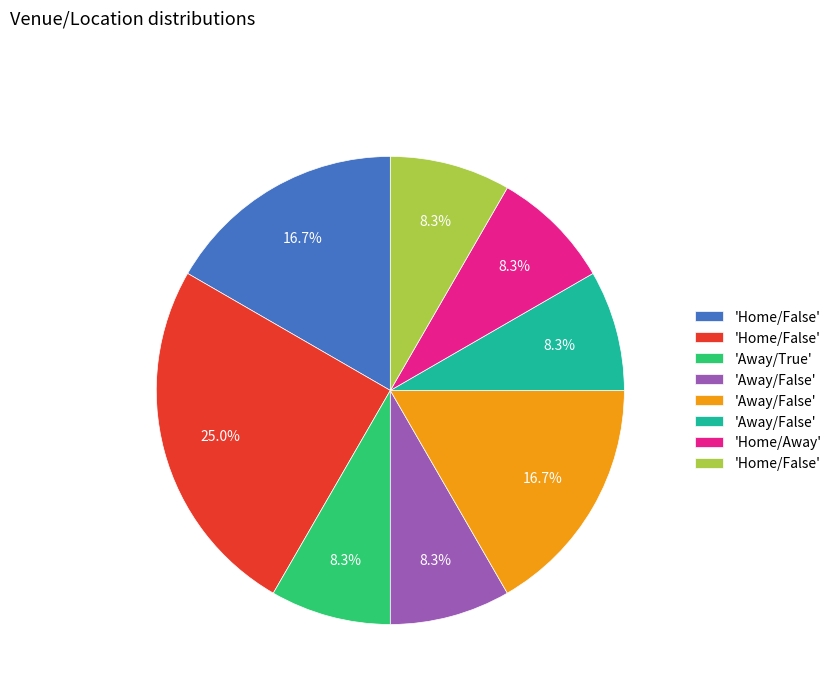

Is there a majority slice in this chart?

No